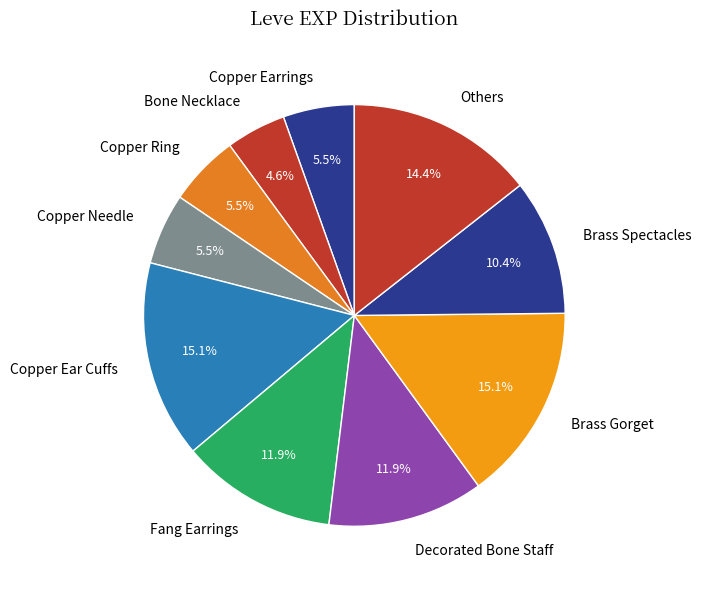

Is there a majority slice in this chart?

No